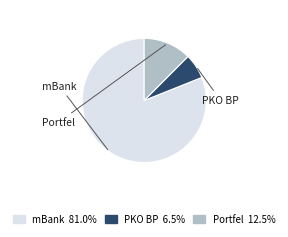

Is there a majority slice in this chart?

Yes